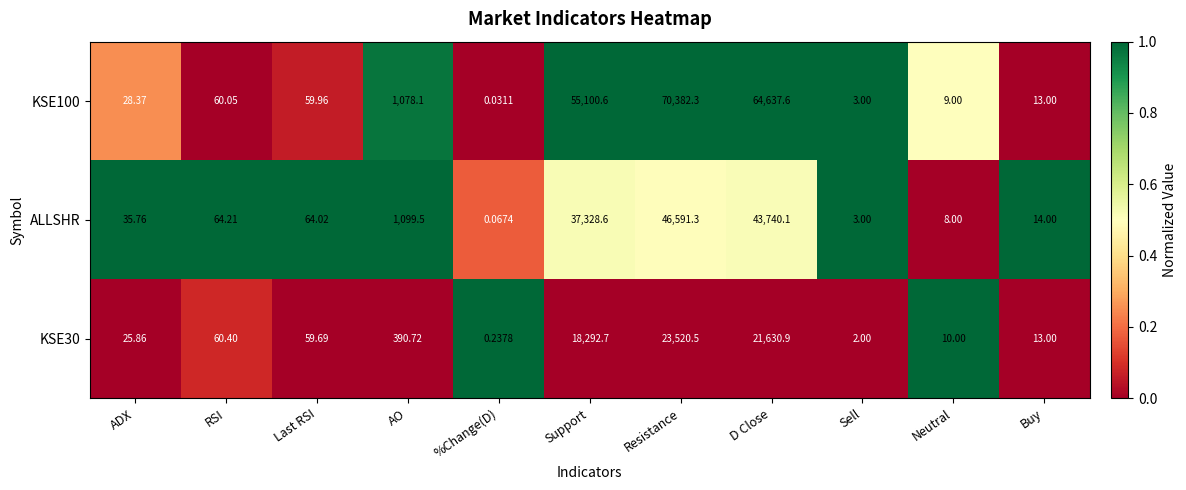

List the labels in order of KSE100 value, smallest first.

%Change(D), Sell, Neutral, Buy, ADX, Last RSI, RSI, AO, Support, D Close, Resistance